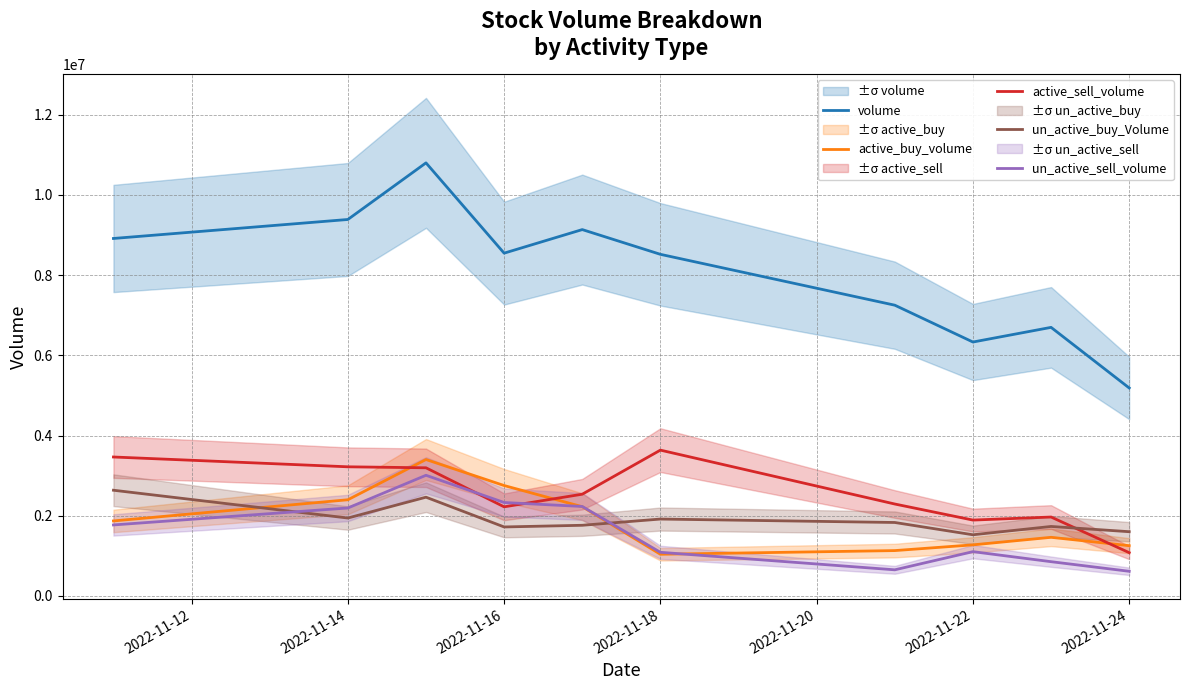

The value of un_active_sell_volume at 2022-11-24 is 616118. True or false?

True